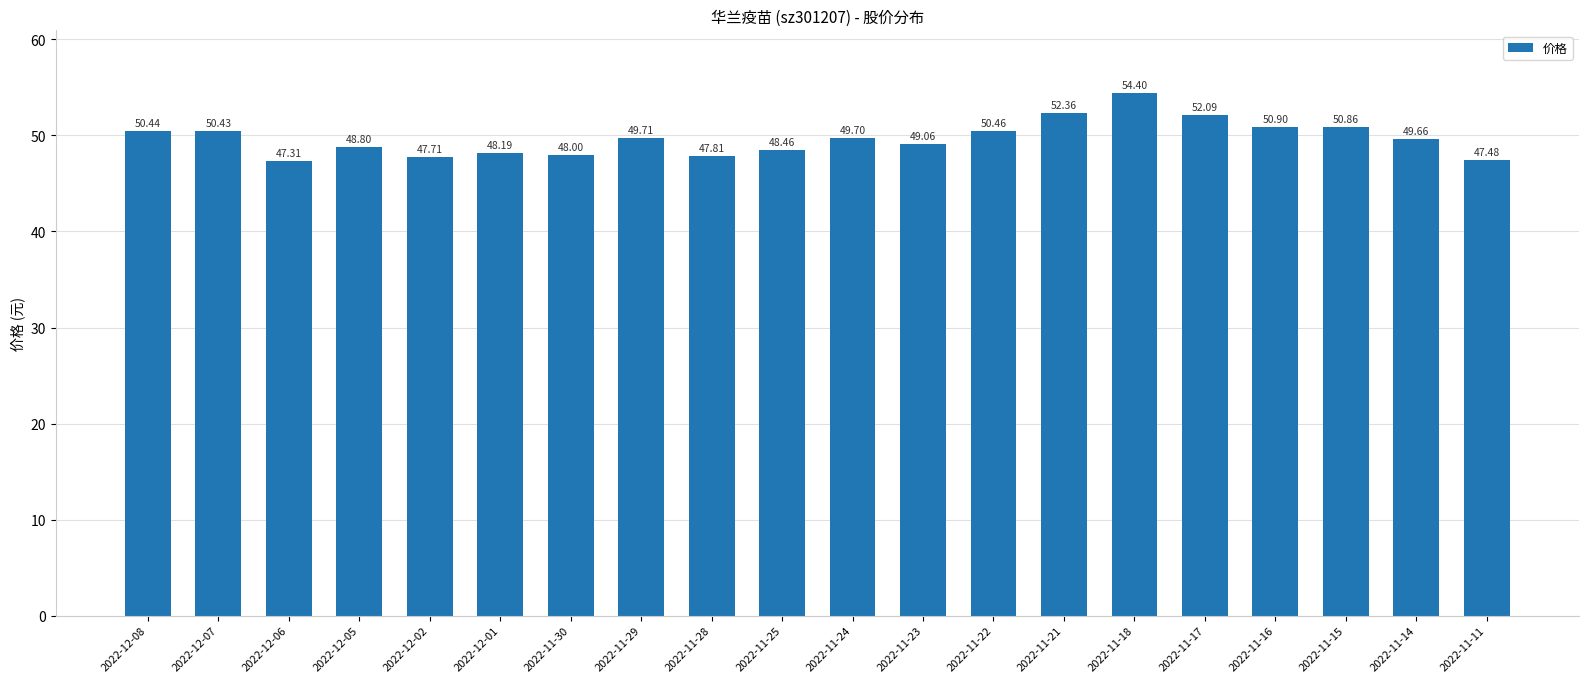

Reading left to right, extract all data points from this chart.

50.4	50.4	47.3	48.8	47.7	48.2	48.0	49.7	47.8	48.5	49.7	49.1	50.5	52.4	54.4	52.1	50.9	50.9	49.7	47.5